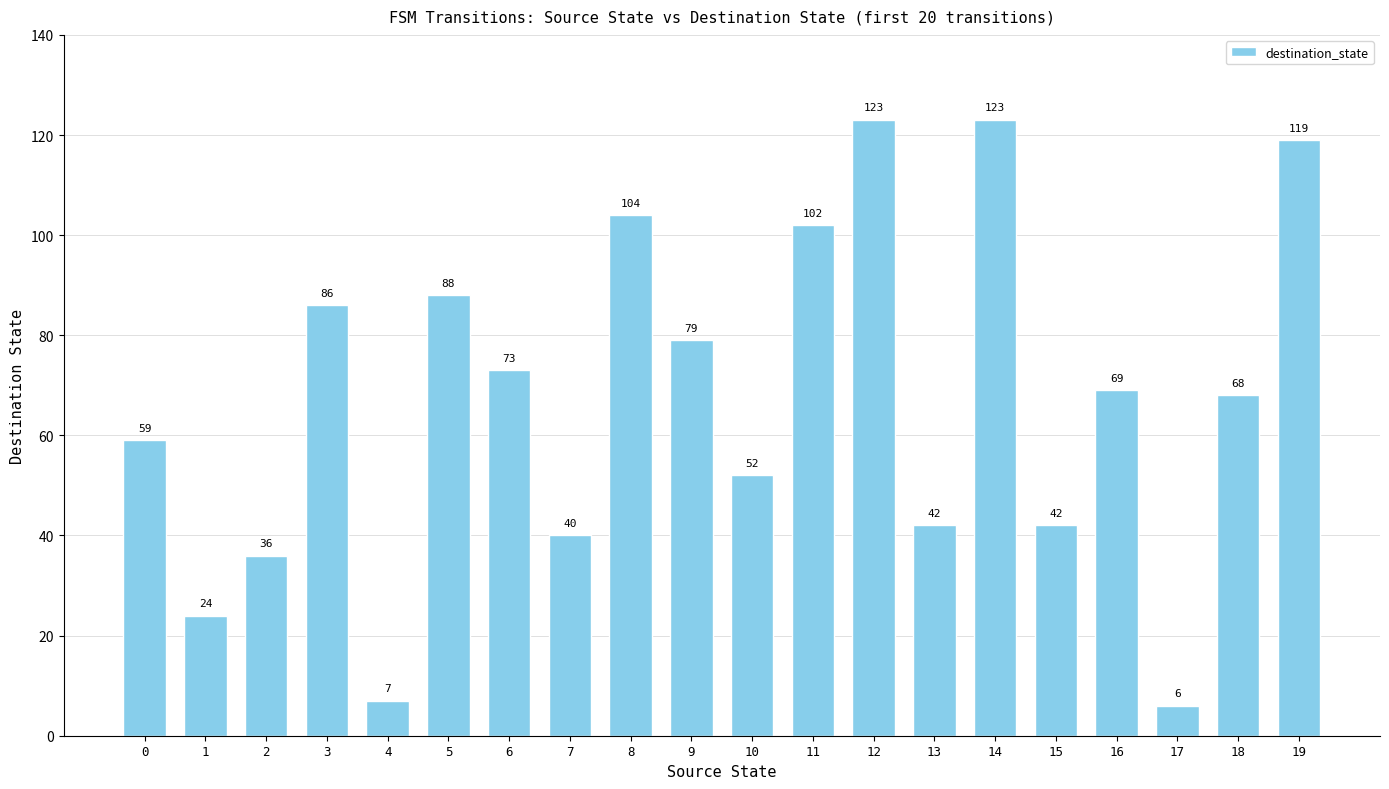

Is it true that the value at 8 is 104?

True